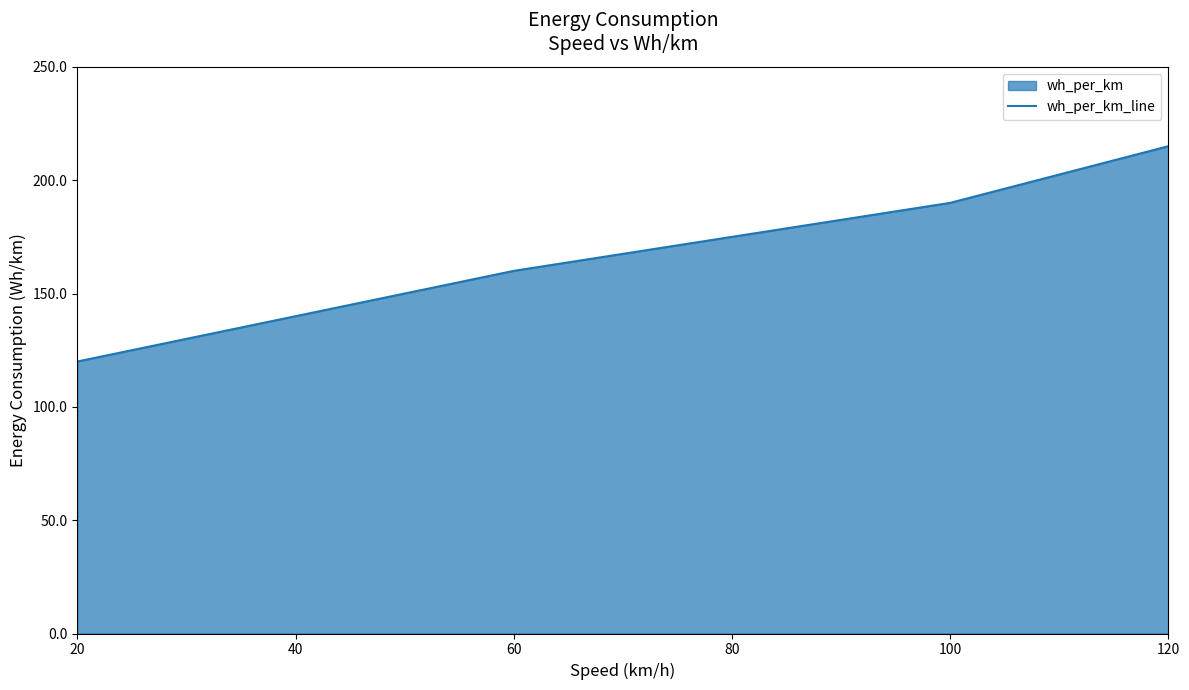

True or false: the data has more than 1 interior local peaks.

False